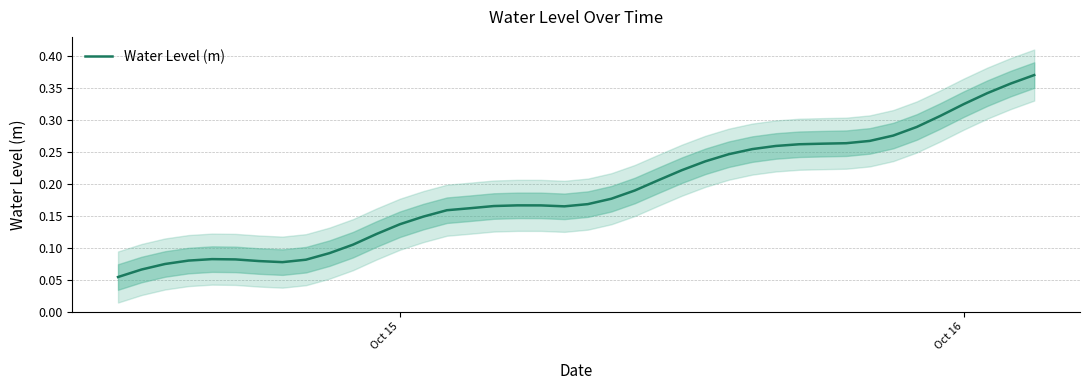

What is the value of the 10th point from the left?

0.1